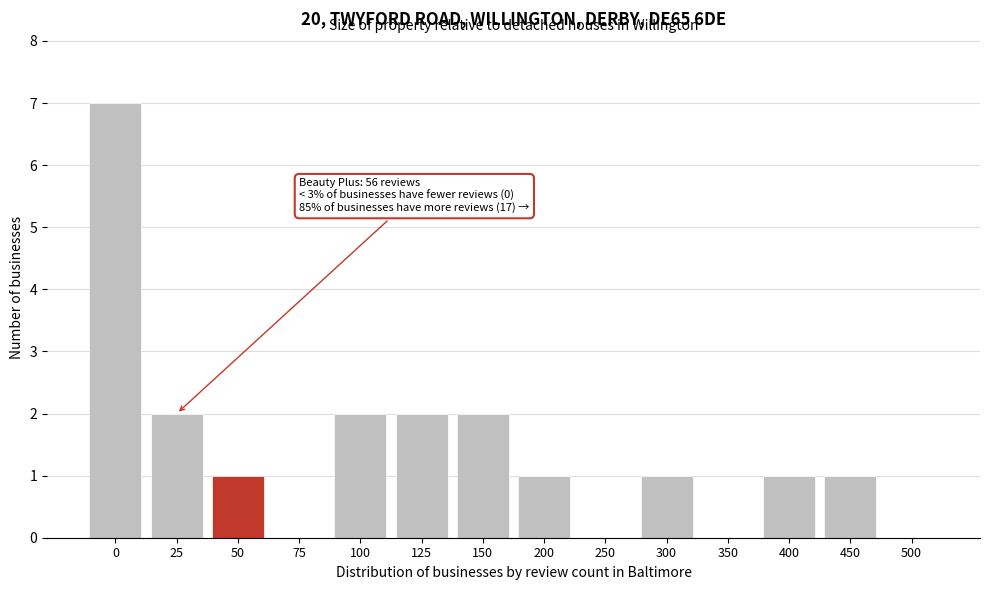

Reading right to left, transcribe all the data shown in this chart.

500=0	450=1	400=1	350=0	300=1	250=0	200=1	150=2	125=2	100=2	75=0	50=1	25=2	0=7